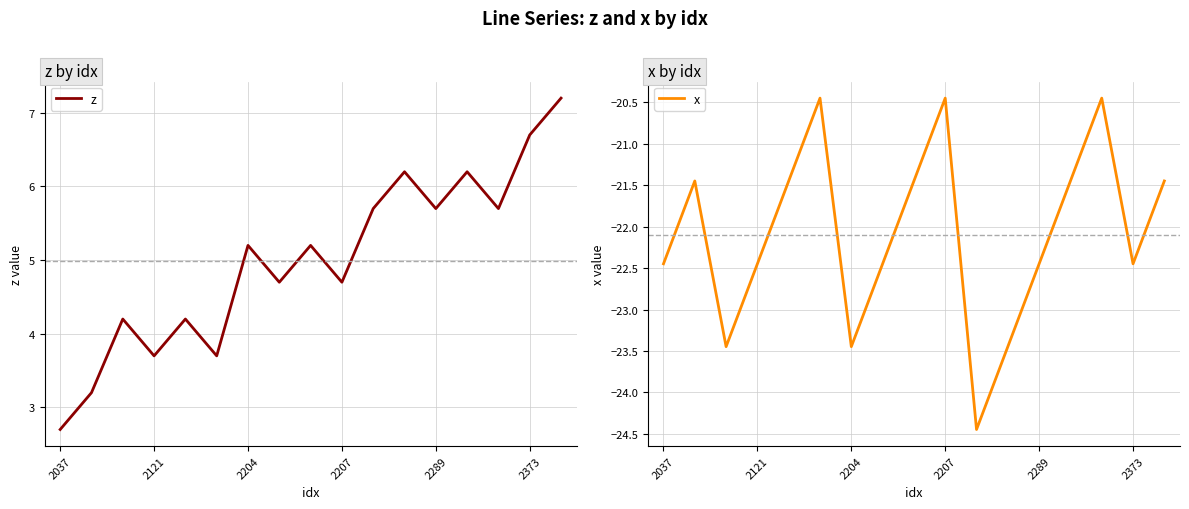

At which label does z first exceed 5?

2204